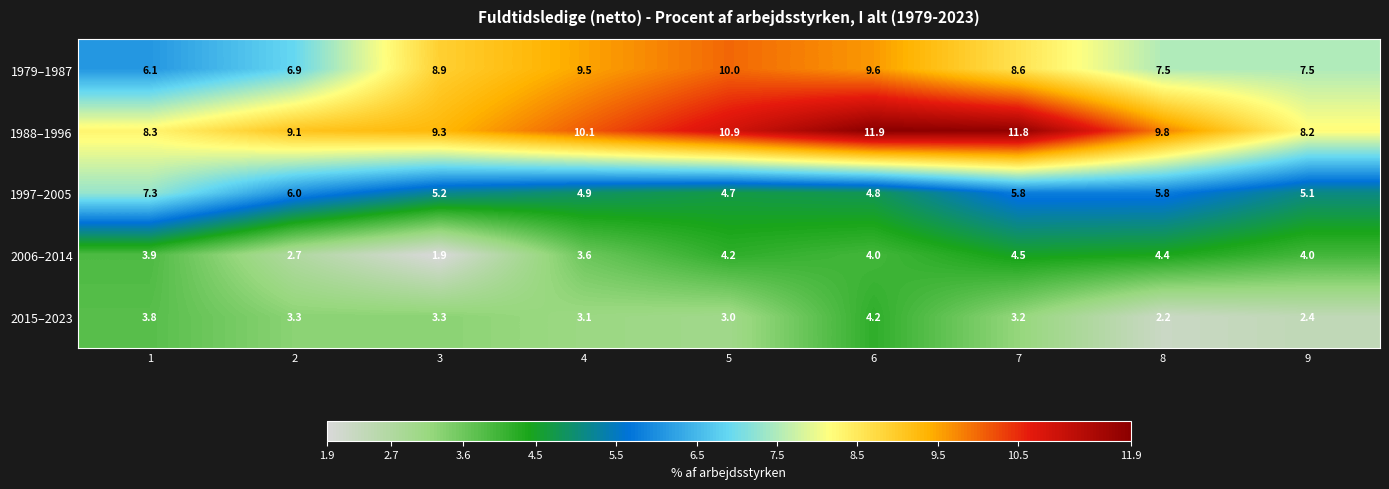

Is the value of 1979–1987 at 7 greater than the value of 1997–2005 at 4?

Yes